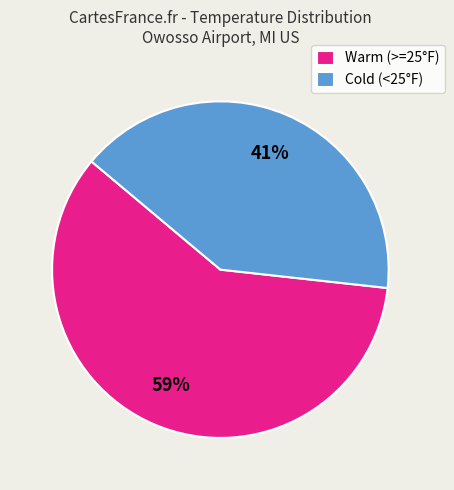

Approximately how many times larger is the value at Cold (<25°F) compared to Warm (>=25°F)?

0.7